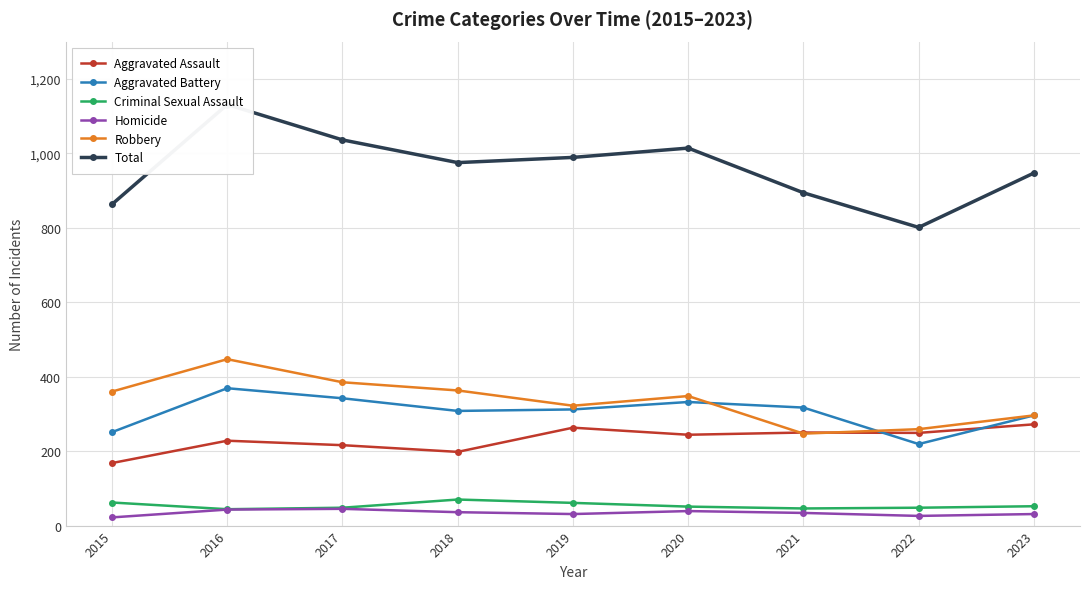

True or false: Criminal Sexual Assault has more than 2 interior local peaks.

False